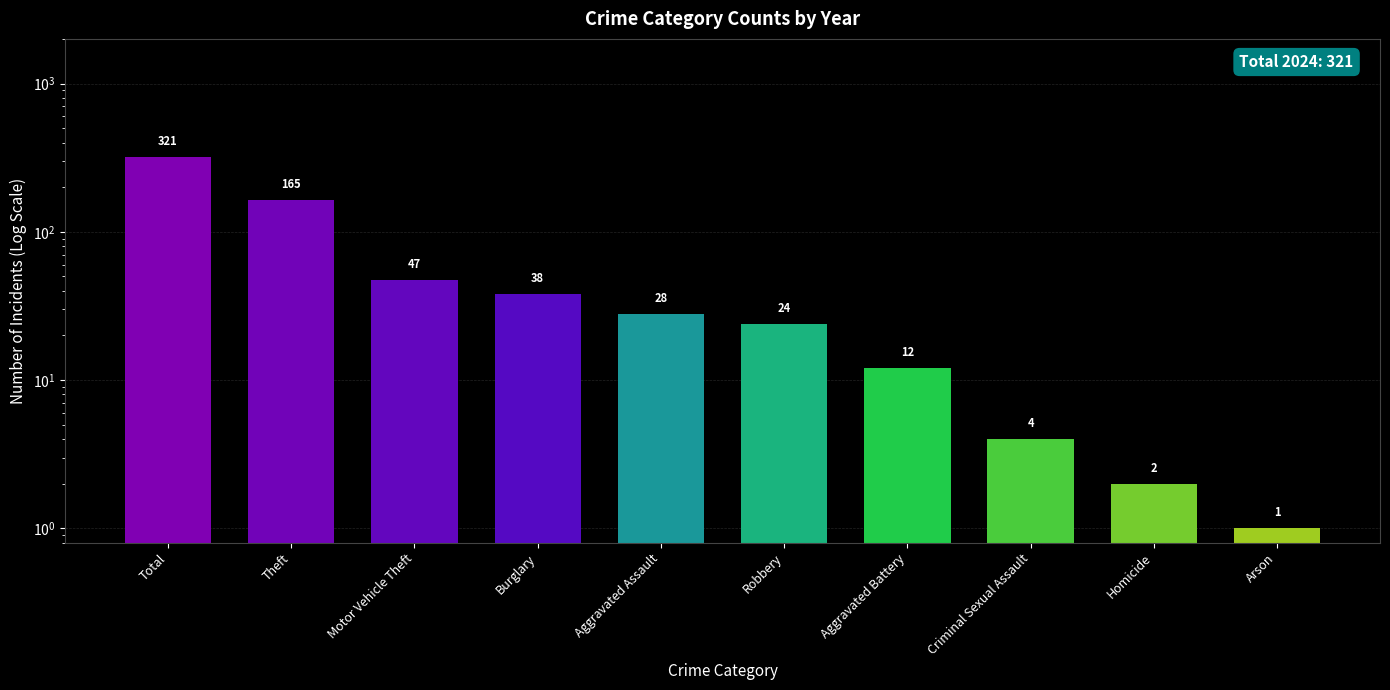

What is the value of the 5th bar from the left?

28